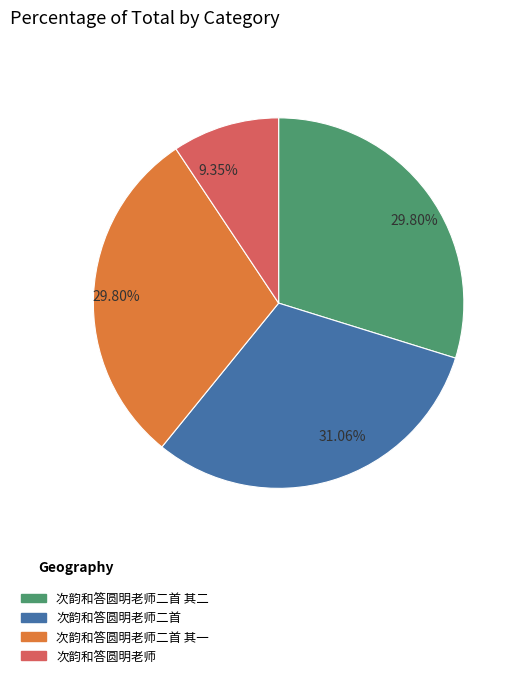

Does any single category account for the majority?

No